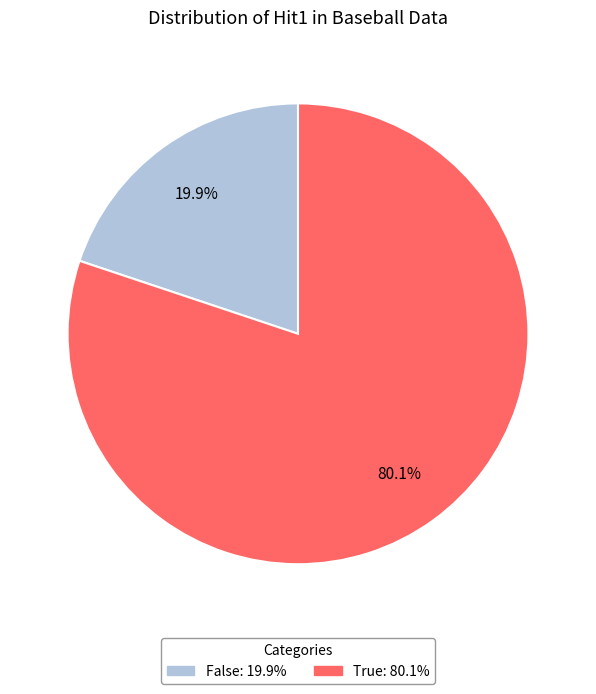

Does any single category account for the majority?

Yes